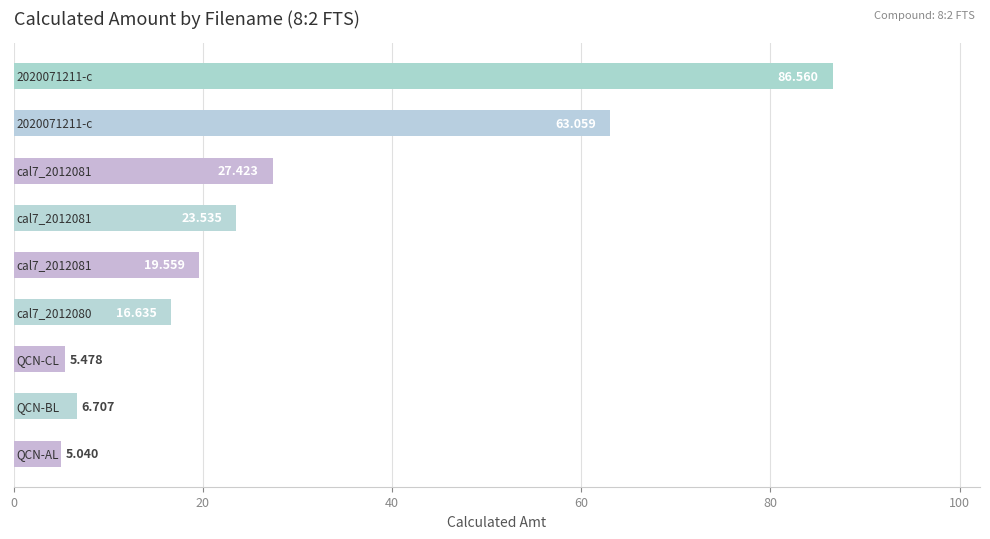

How many bars are there in total?

9